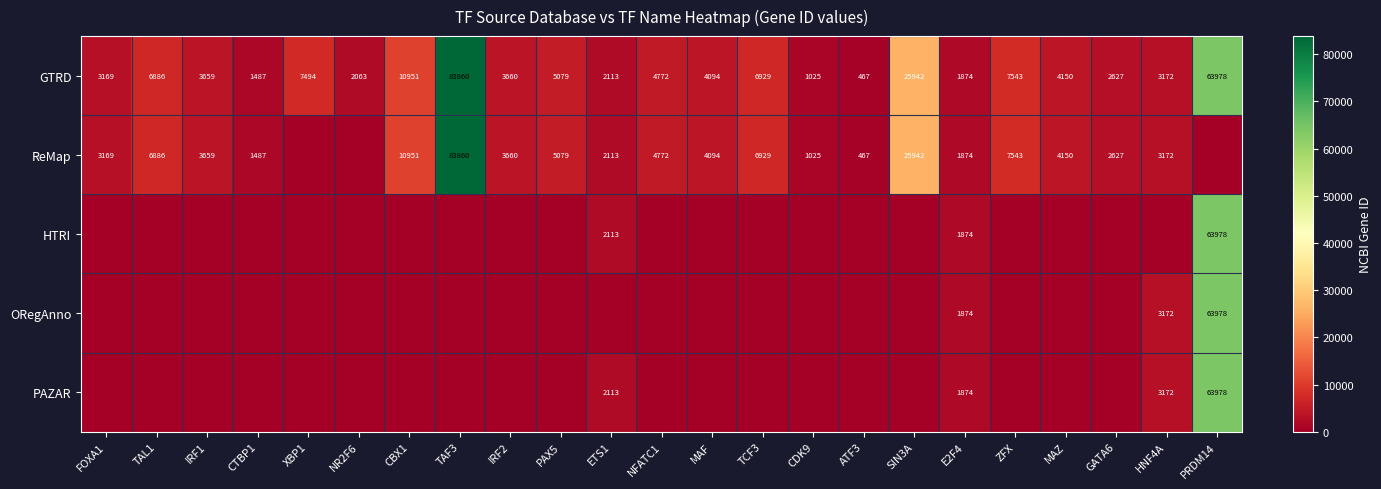

List the labels in order of GTRD value, largest first.

TAF3, PRDM14, SIN3A, CBX1, ZFX, XBP1, TCF3, TAL1, PAX5, NFATC1, MAZ, MAF, IRF2, IRF1, HNF4A, FOXA1, GATA6, ETS1, NR2F6, E2F4, CTBP1, CDK9, ATF3